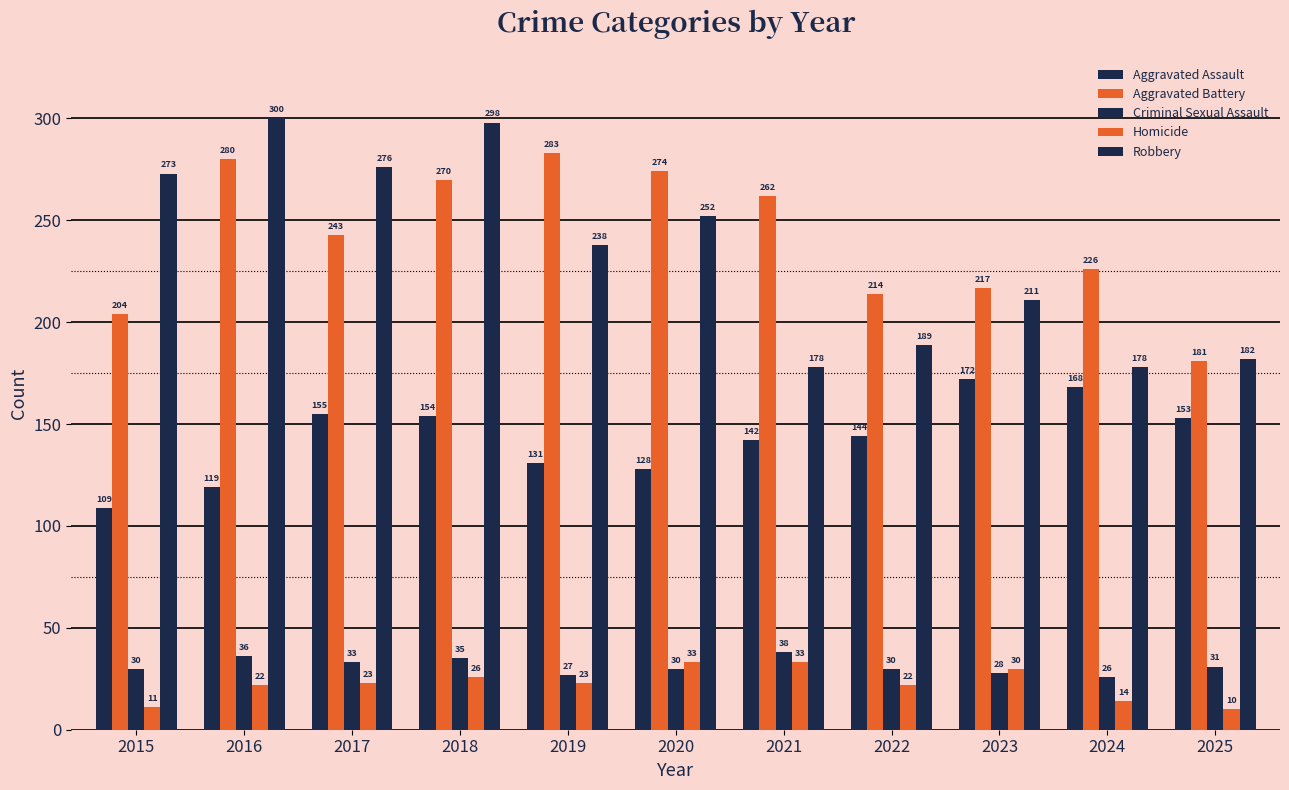

What is the difference between the maximum and minimum values in the Robbery series?

122